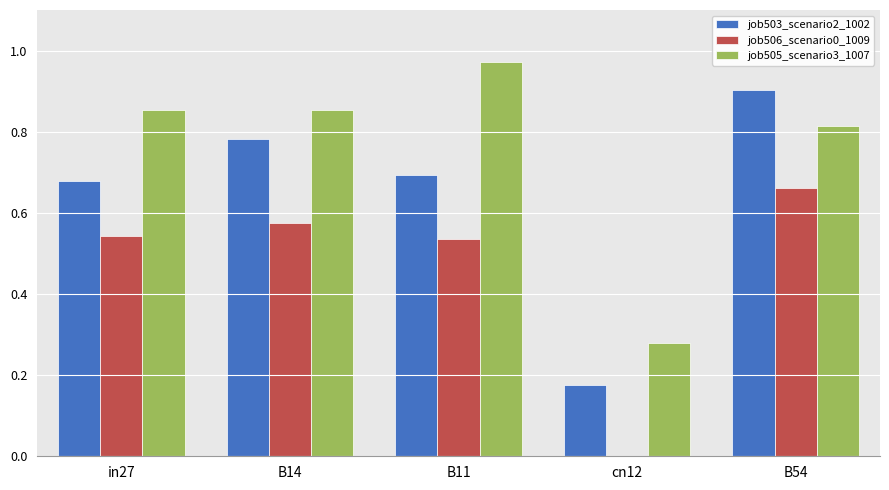

What is the sum of all job503_scenario2_1002 values?

3.2